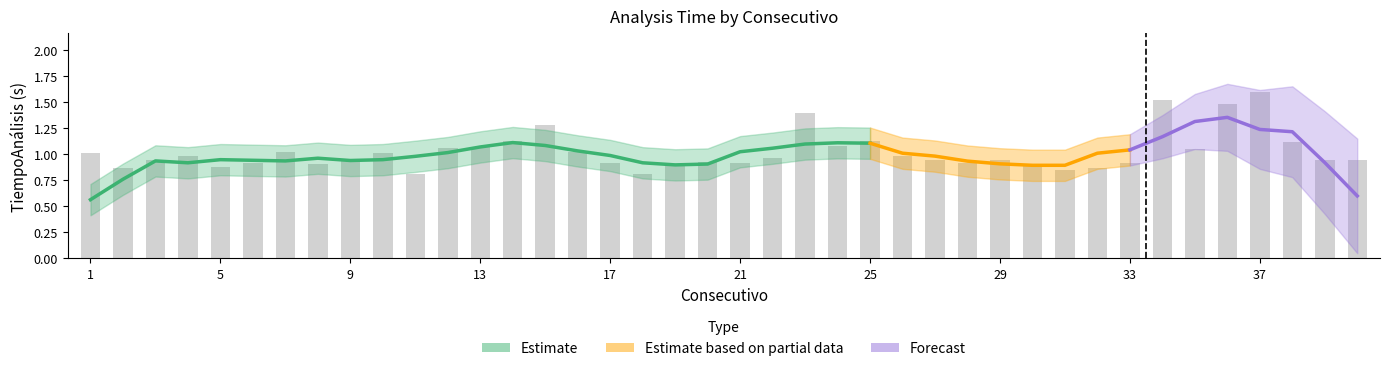

What is the smallest value displayed?

0.8